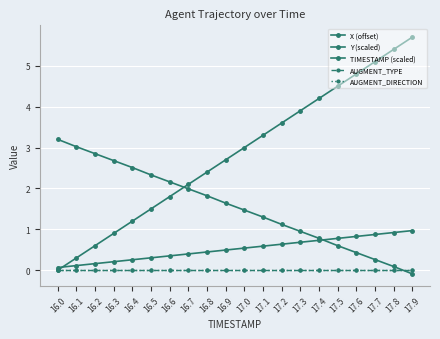

Rank the categories by AUGMENT_TYPE value from lowest to highest.

16.0, 16.1, 16.2, 16.3, 16.4, 16.5, 16.6, 16.7, 16.8, 16.9, 17.0, 17.1, 17.2, 17.3, 17.4, 17.5, 17.6, 17.7, 17.8, 17.9